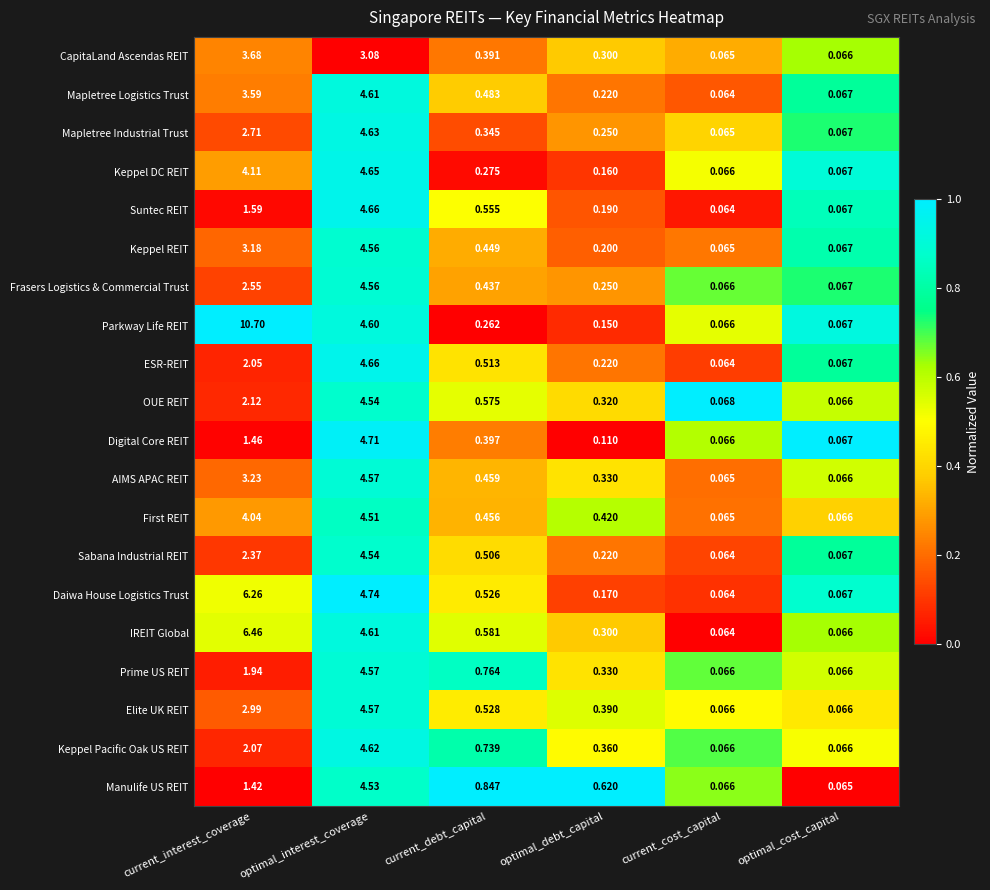

Which series has the largest range (max minus min)?

Parkway Life REIT